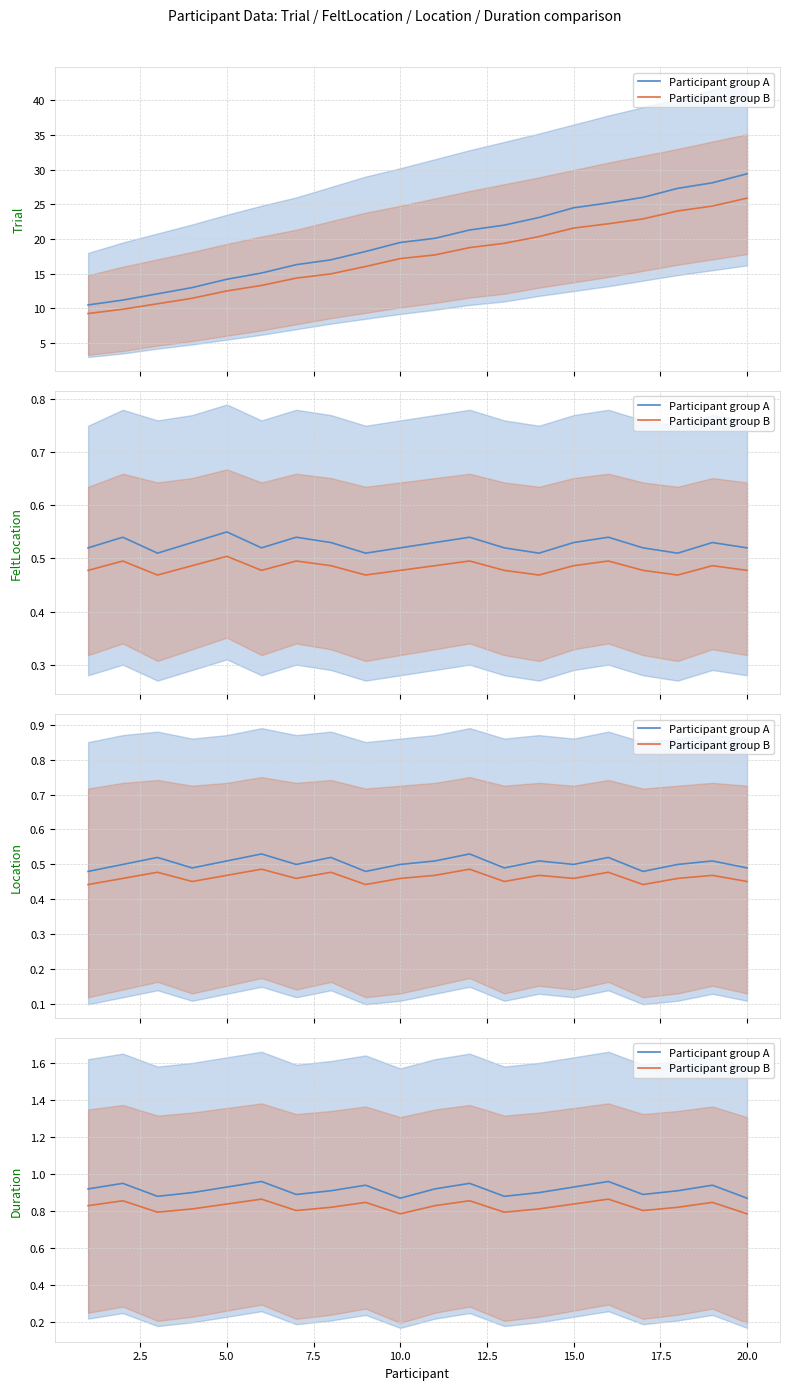

How many Participant group A values are between 0 and 1?

20